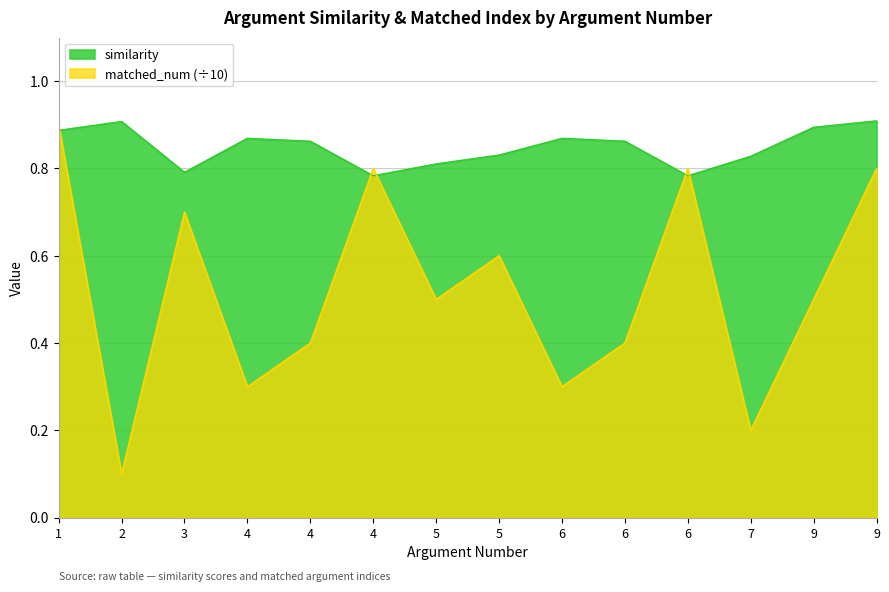

Is it true that matched_num equals 0.4 at 6?

True